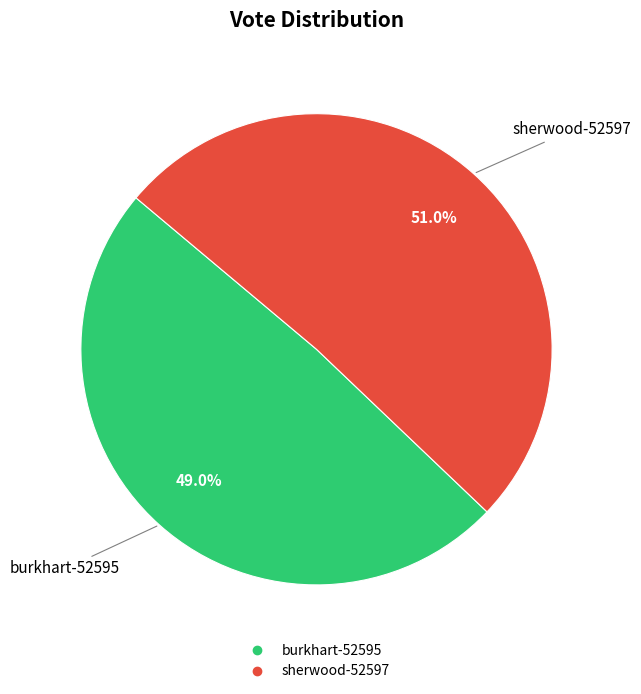

To the nearest percent, what is the combined percentage of sherwood-52597 and burkhart-52595?

100%